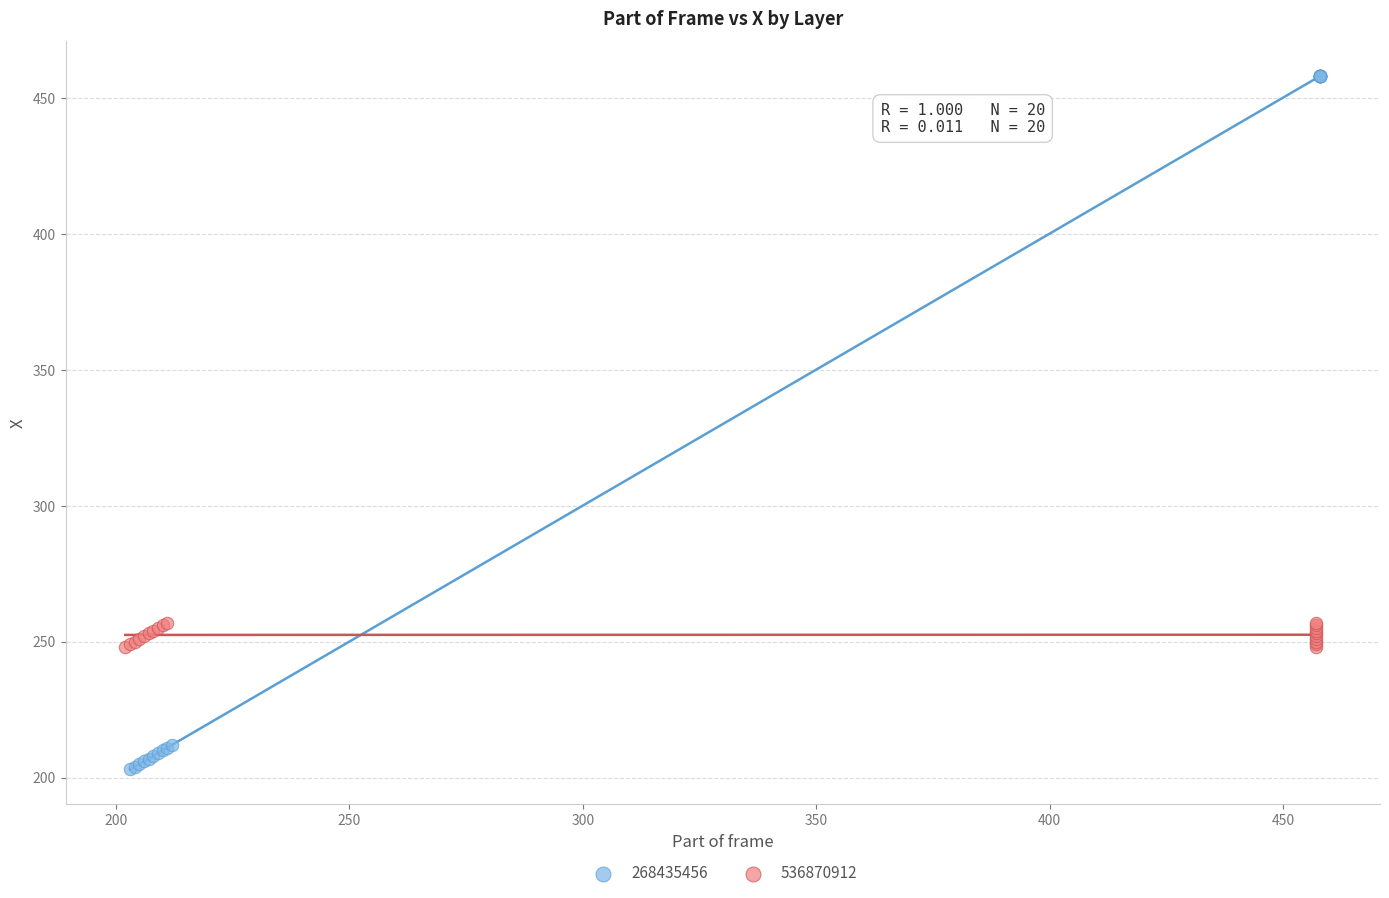

Which series contains the lowest Y value?

268435456